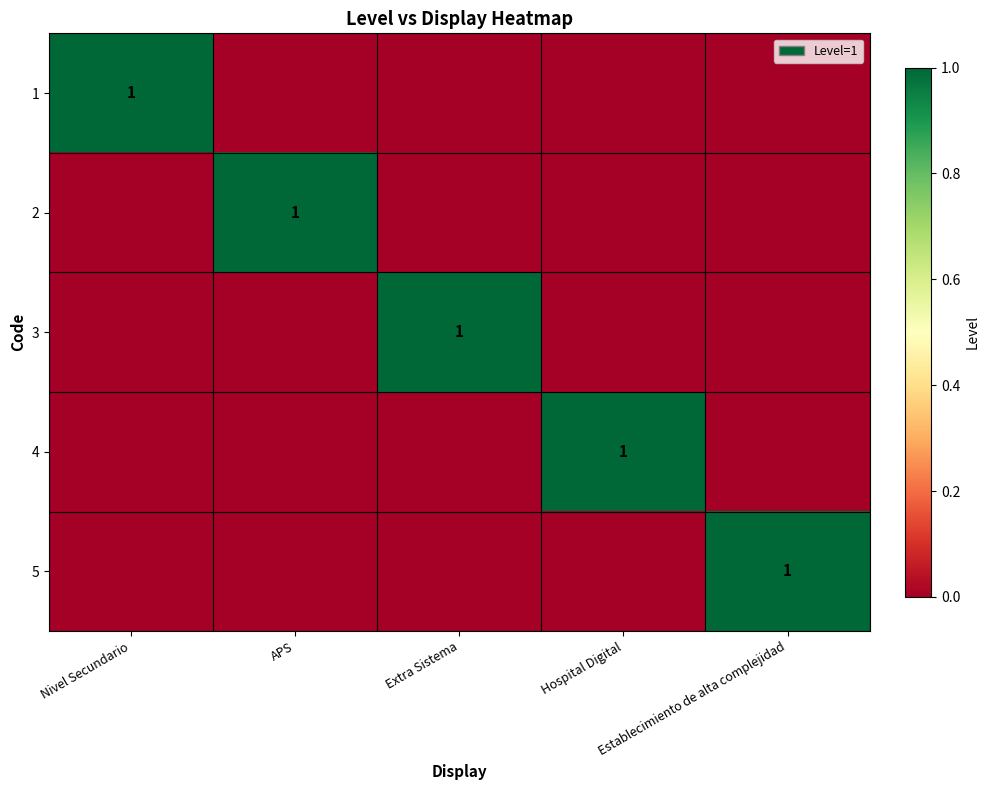

At which category is the sum across all series the highest?

Nivel Secundario